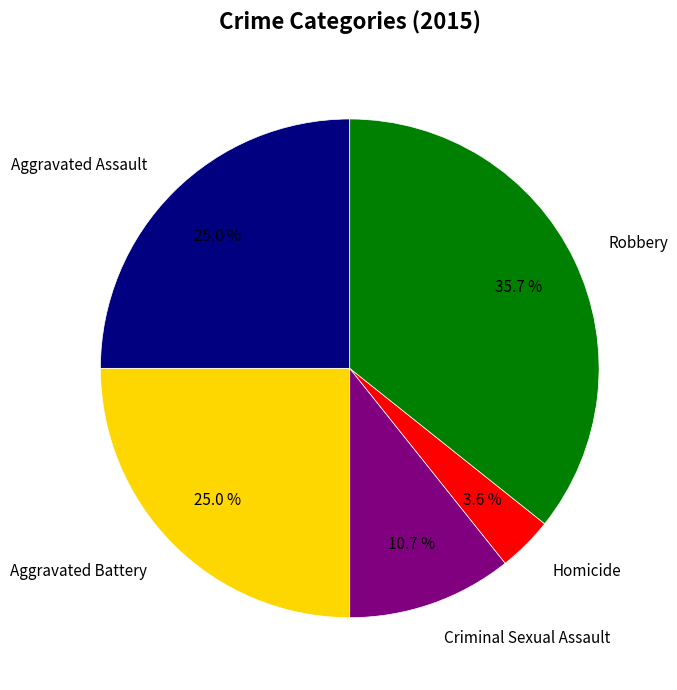

Is it true that Homicide is 4% of the pie?

True